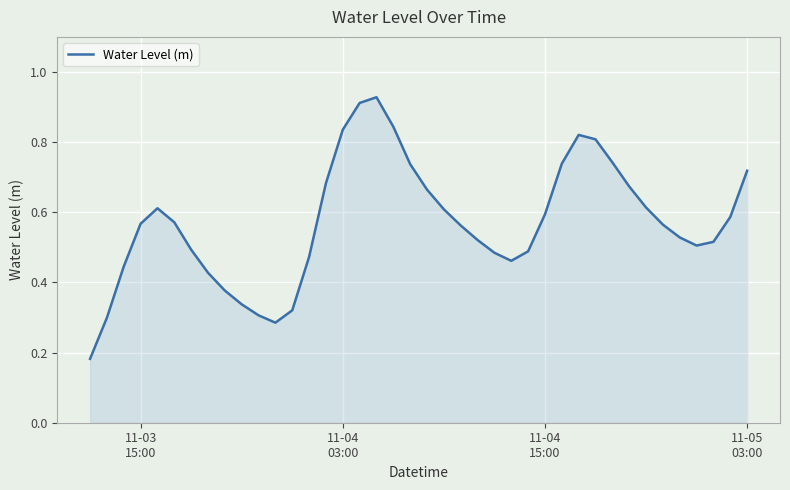

Does the chart have visible grid lines?

Yes